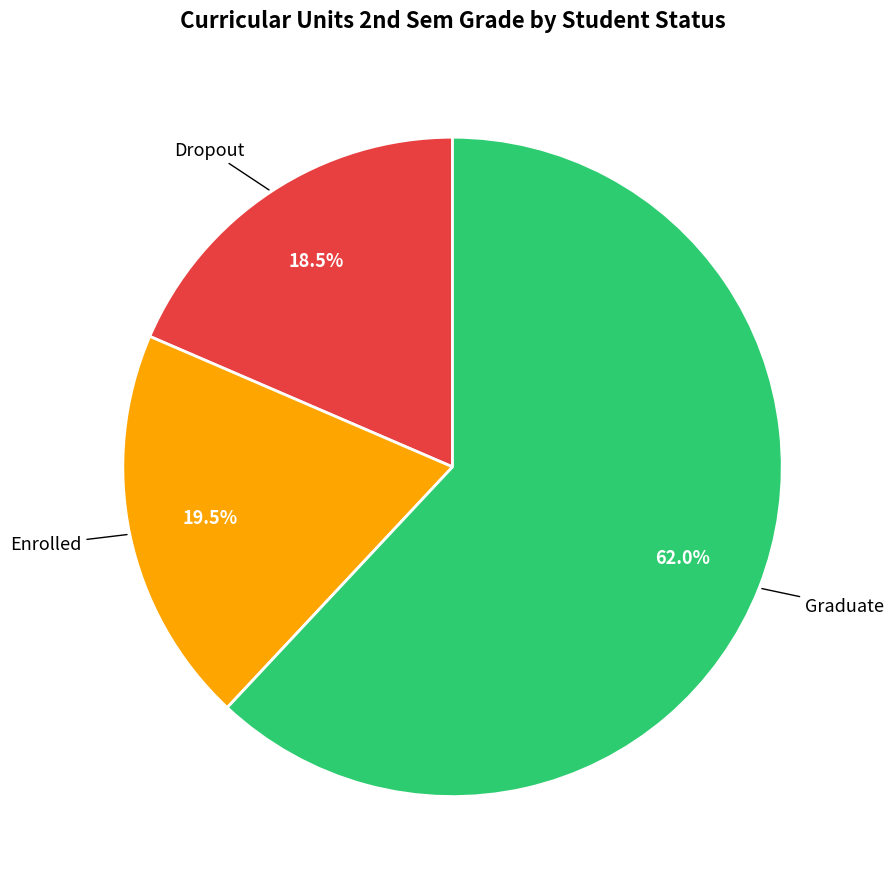

Is there any slice that represents more than half of the pie?

Yes